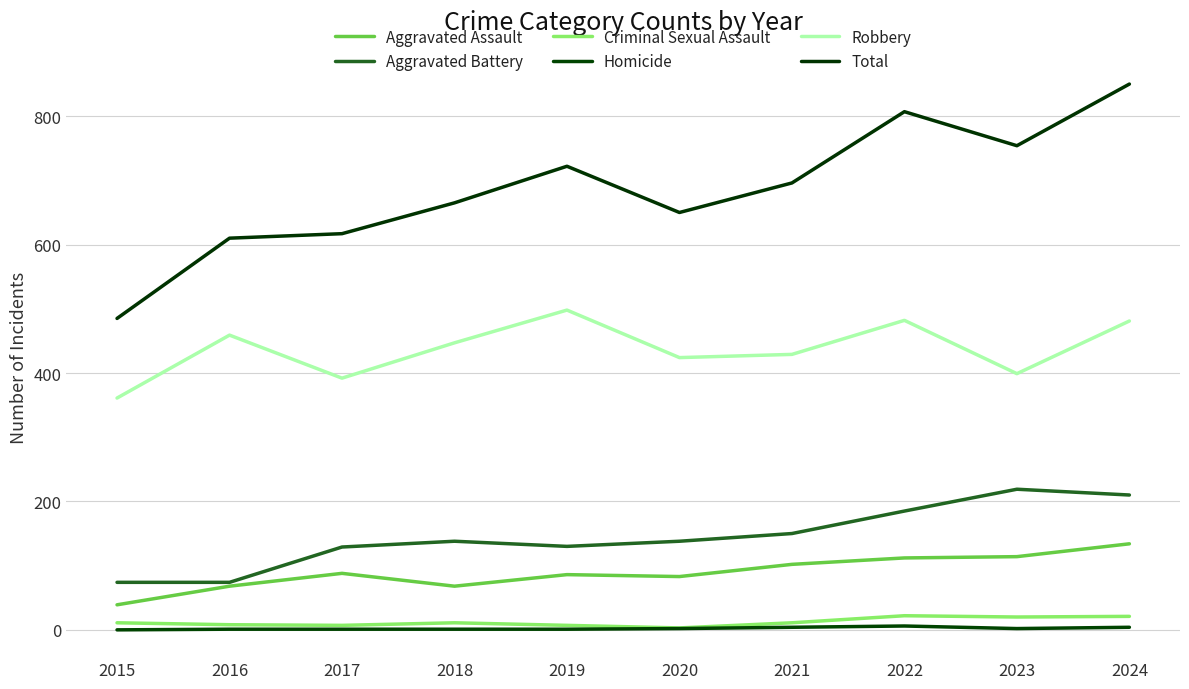

What is the value of the Aggravated Assault point at the 9th from the left?

114